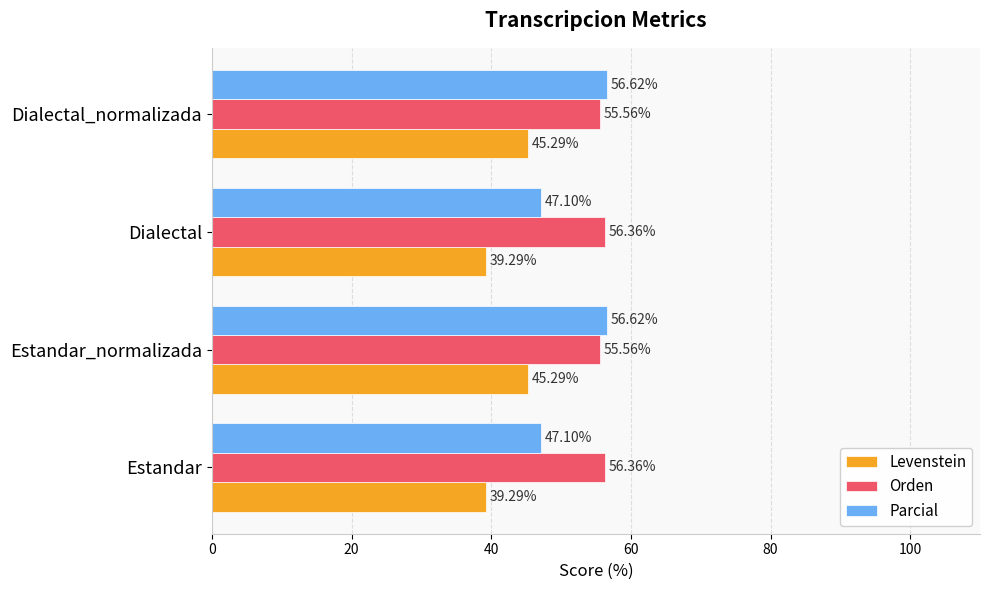

Which series has the widest spread of values?

Parcial